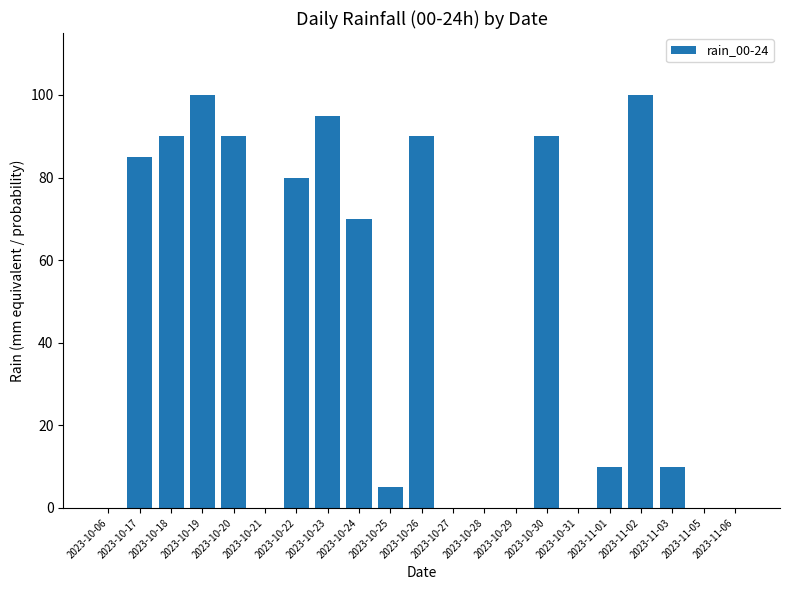

Reading right to left, what are all the values shown in this chart?

0	0	10	100	10	0	90	0	0	0	90	5	70	95	80	0	90	100	90	85	0